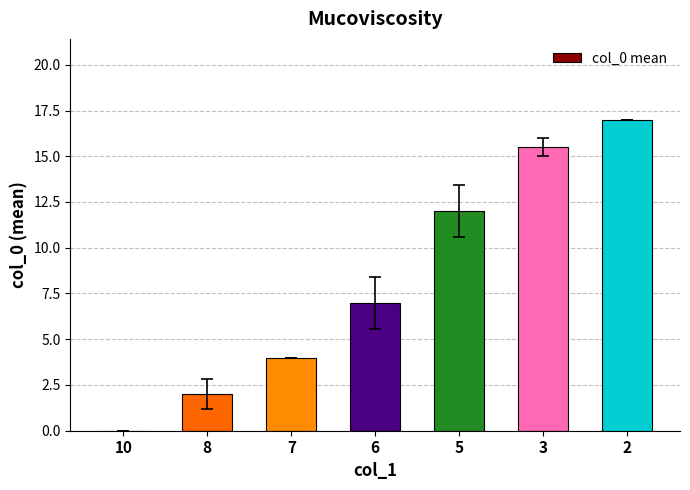

Count the number of categories in the chart.

7